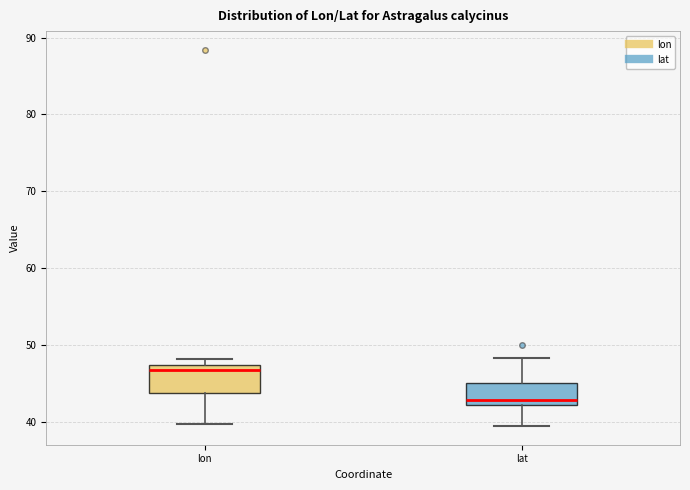

Where is the lower edge of the box for lat on the y-axis? The values are not printed on the chart, so give them approximately, as read against the axis.

42